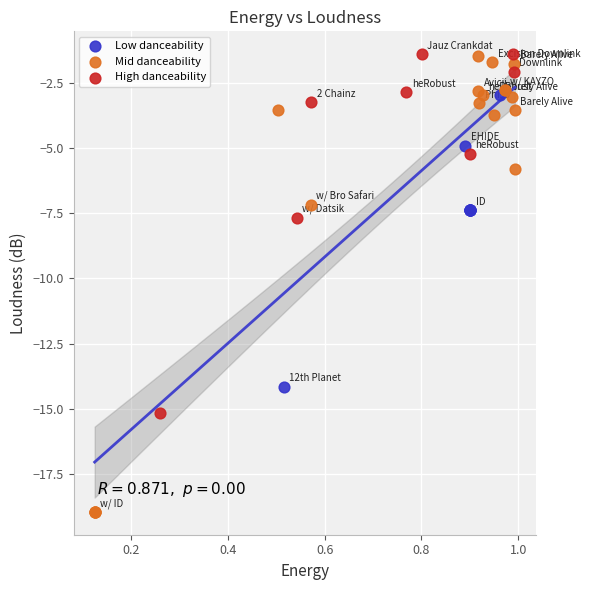

Which series has the widest spread of Y values?

Mid danceability